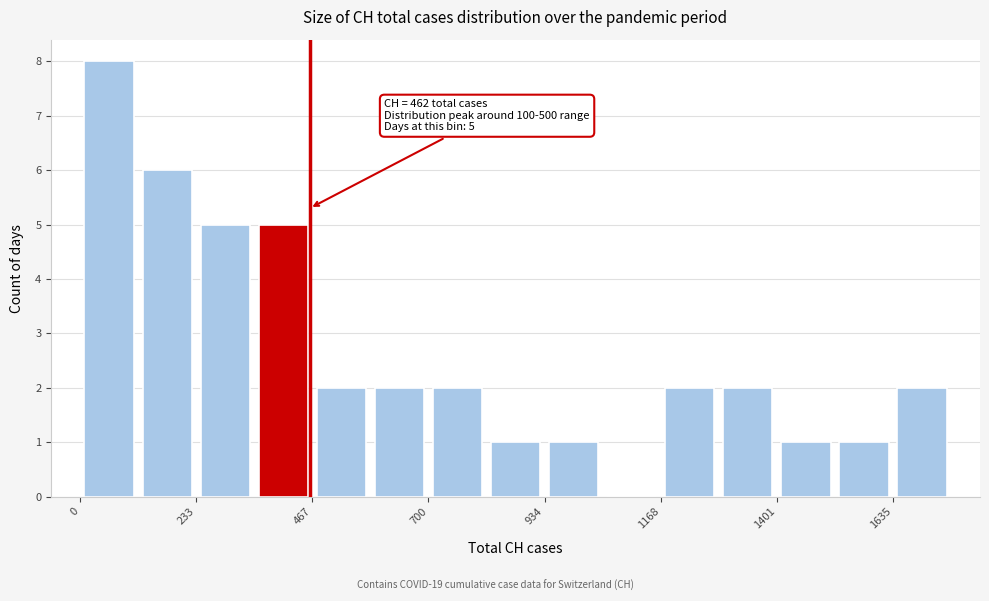

Around what value on the x-axis is the tallest bar? Give the approximate position of its centre, as read against the axis.

50